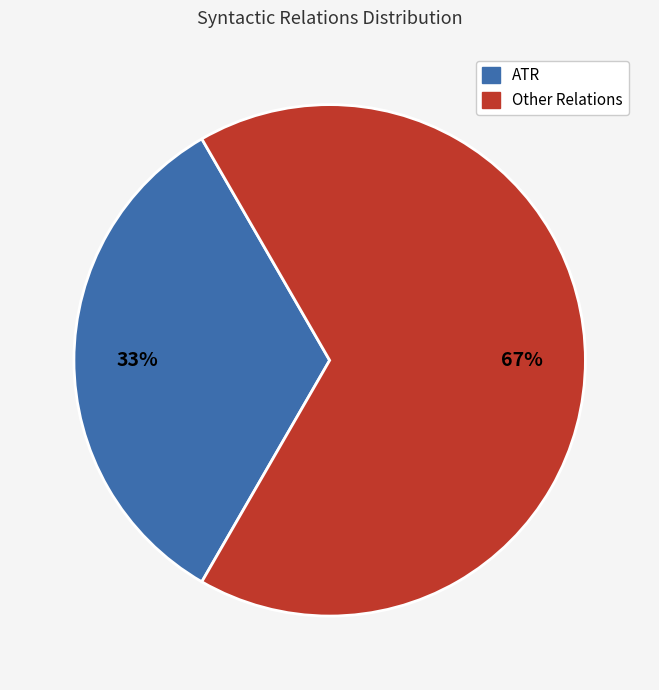

Does any single category account for the majority?

Yes